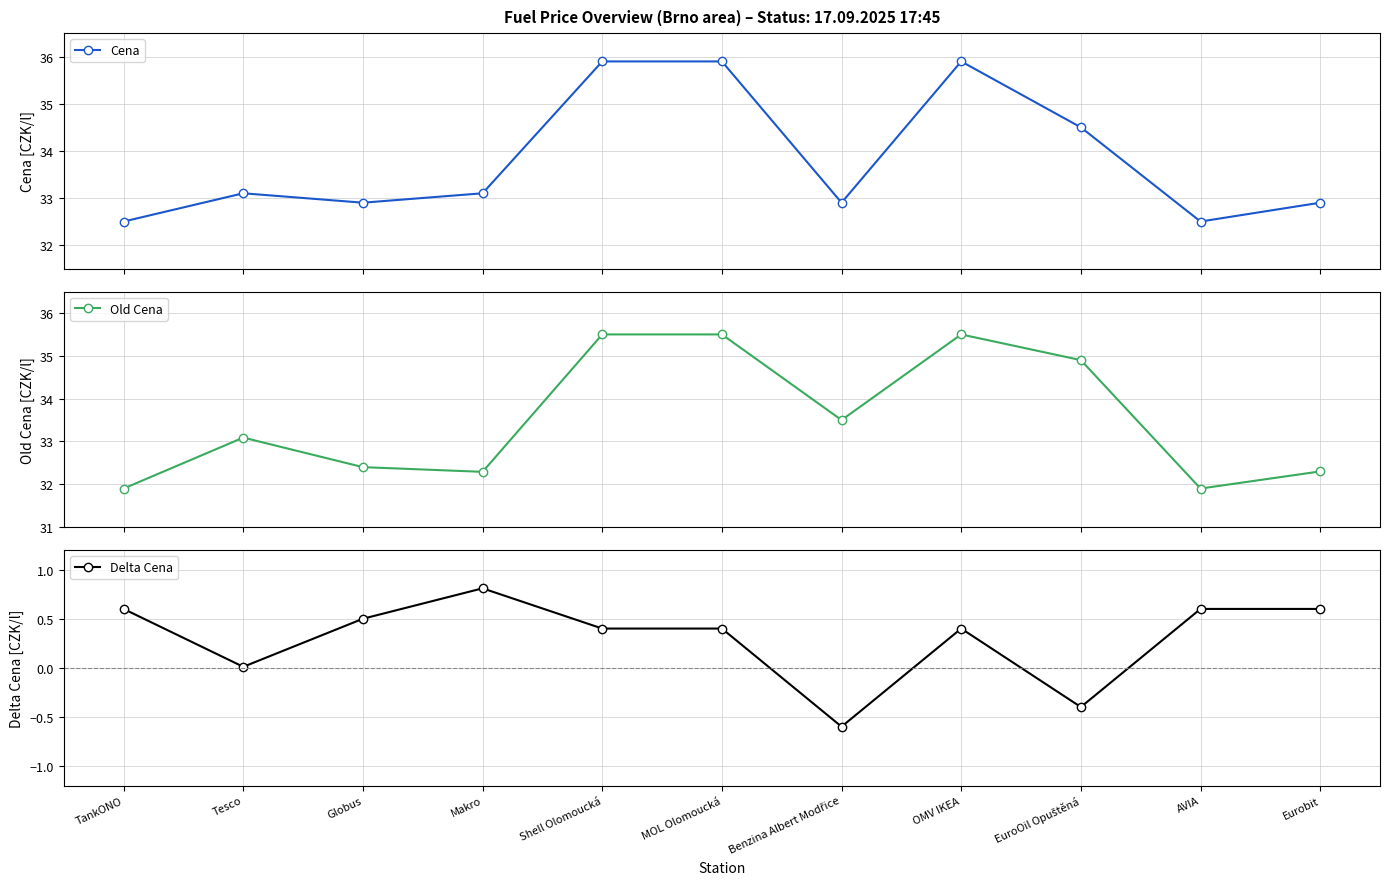

The Delta Cena series shows 0.6 at AVIA. True or false?

True